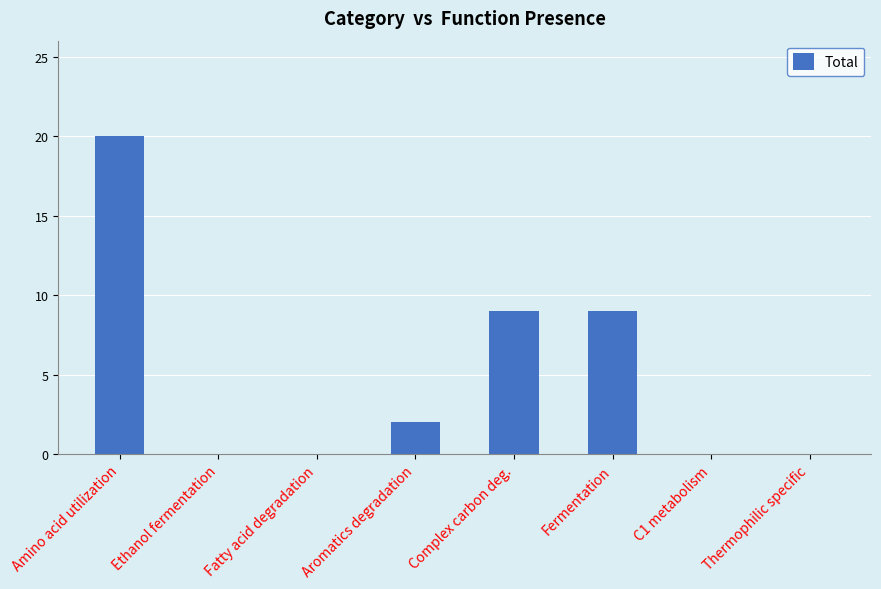

What is the sum of all values?

40